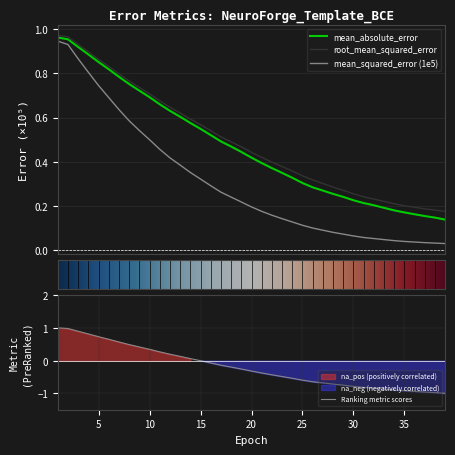

Is it true that mean_squared_error equals 0.1 at 26?

False